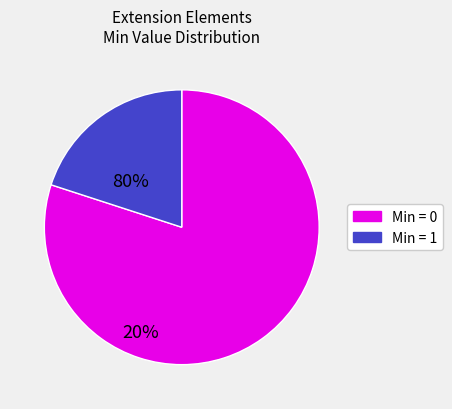

Is there a majority slice in this chart?

Yes